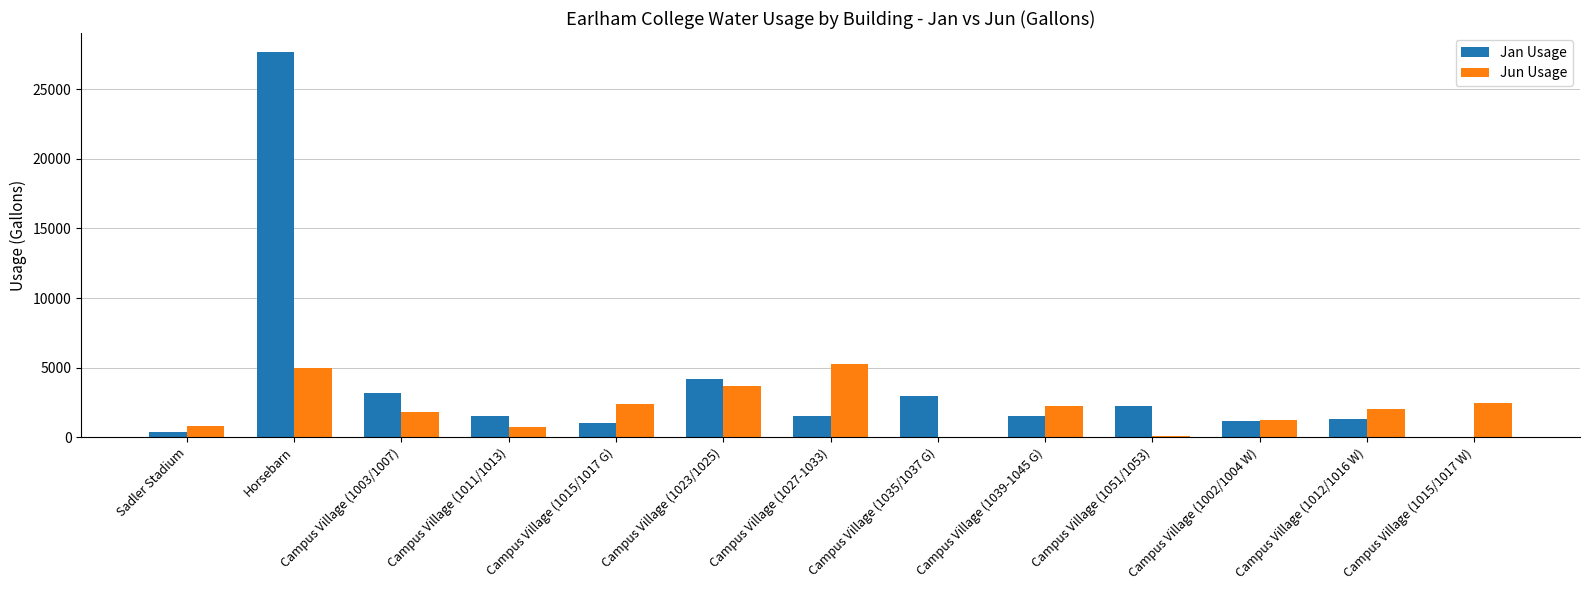

What is the difference between the Jan Usage values at Sadler Stadium and Campus Village (1002/1004 W)?

798